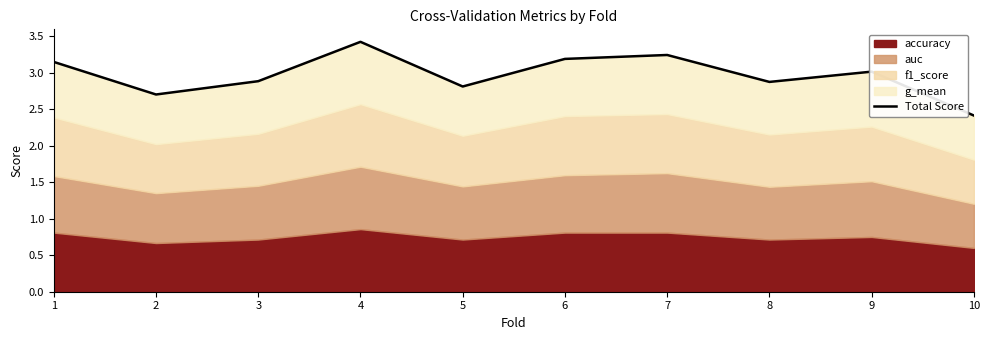

How many points are higher than both their immediate neighbors (excluding endpoints)?

3